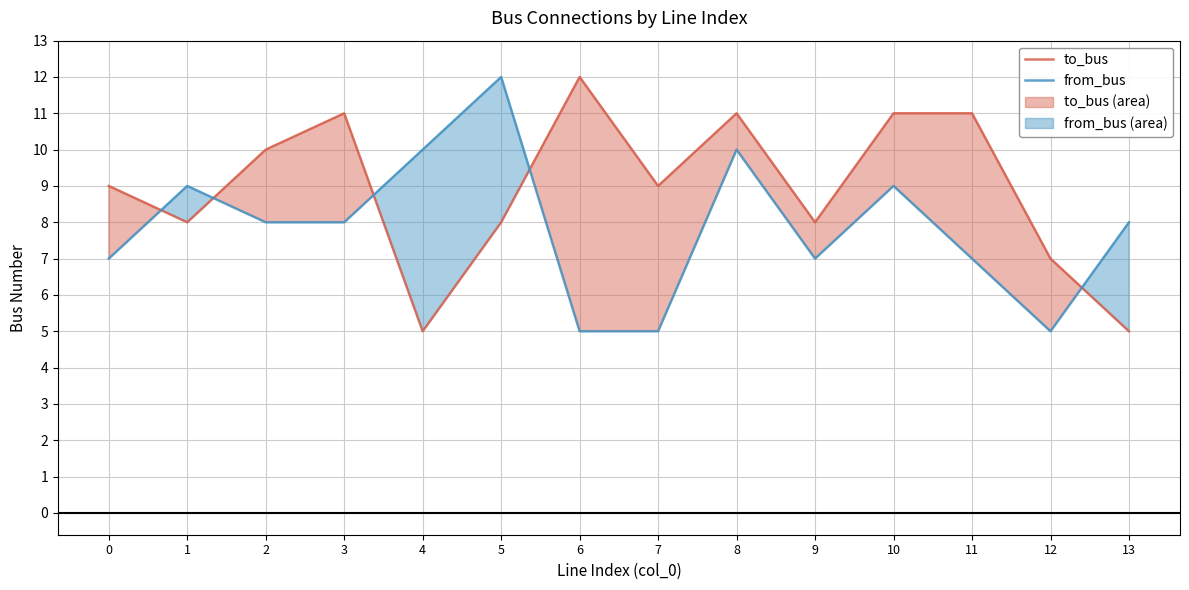

True or false: from_bus and to_bus intersect in this chart.

True